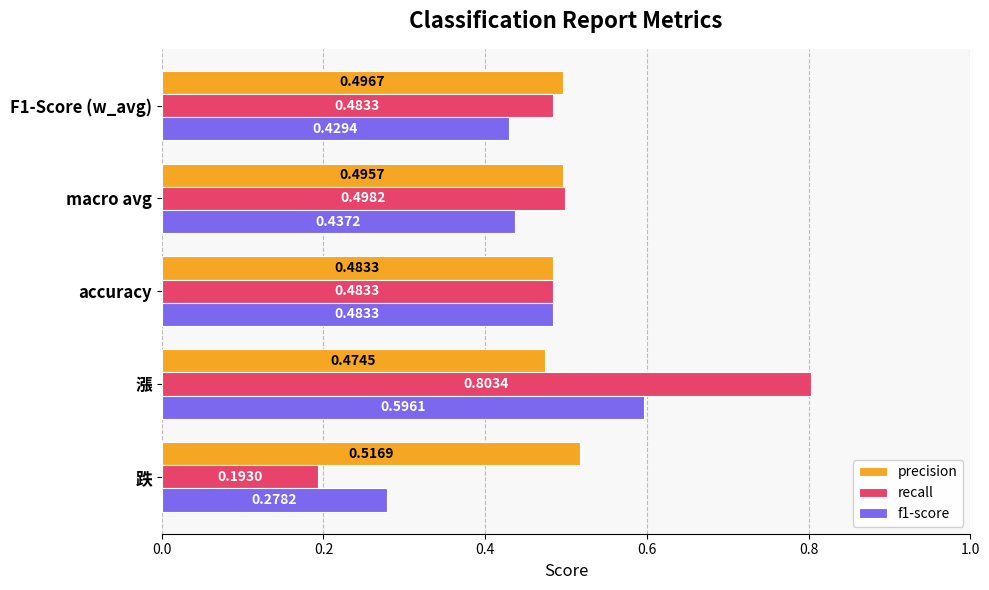

At which category is the sum across all series the highest?

漲